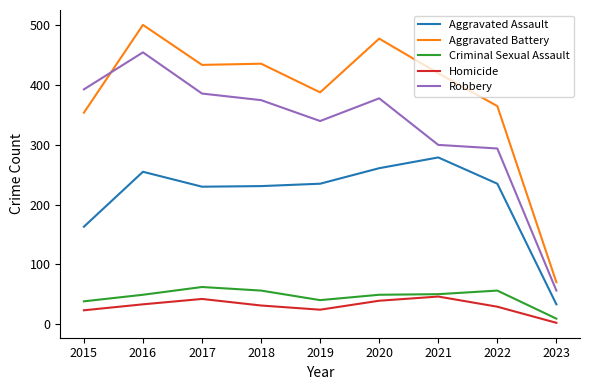

Is the value of Aggravated Assault at 2021 greater than the value of Aggravated Battery at 2020?

No